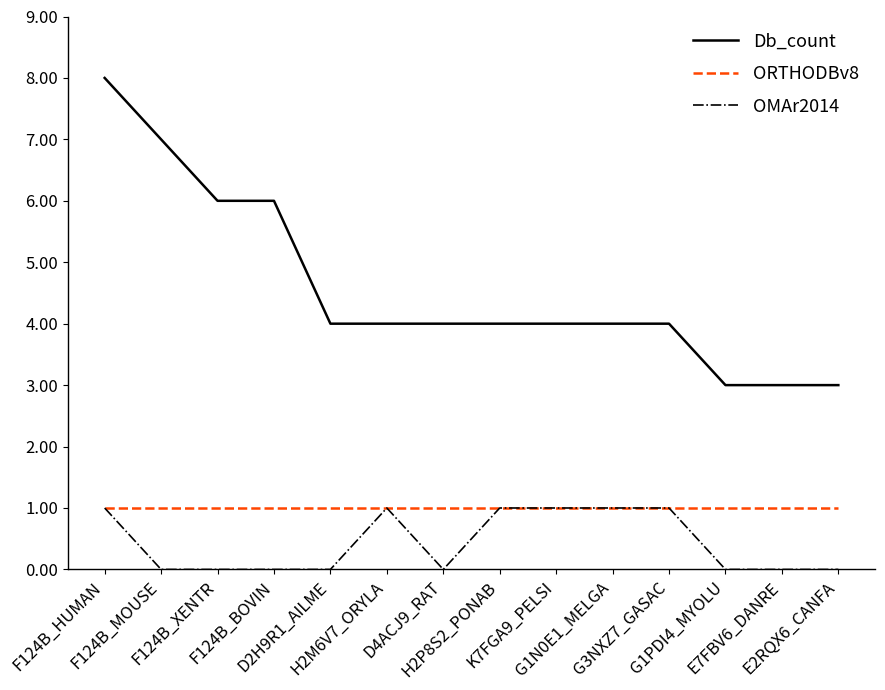

Count the number of data series in this chart.

3